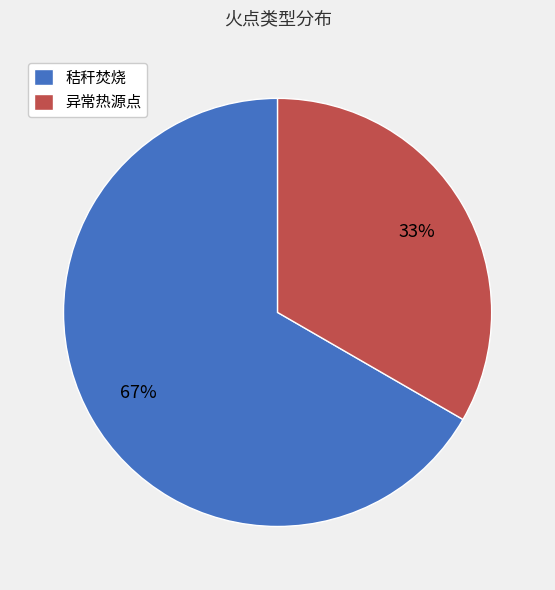

Between 异常热源点 and 秸秆焚烧, which is larger?

秸秆焚烧